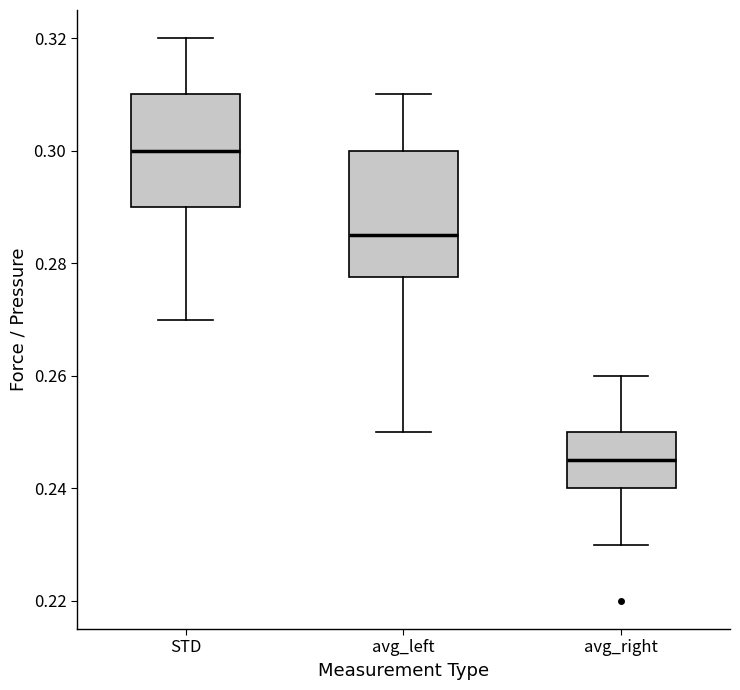

Which box has the lowest median line?

avg_right